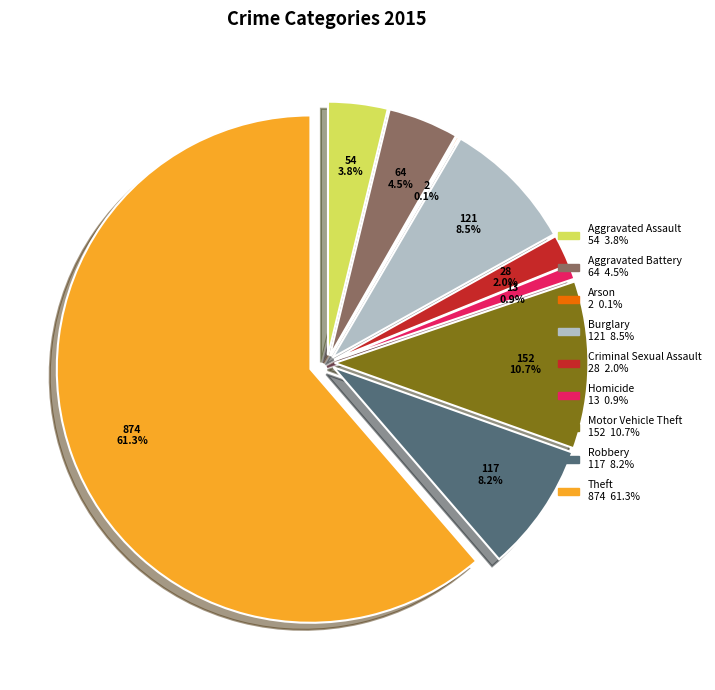

Is it true that Robbery is 8% of the pie?

True